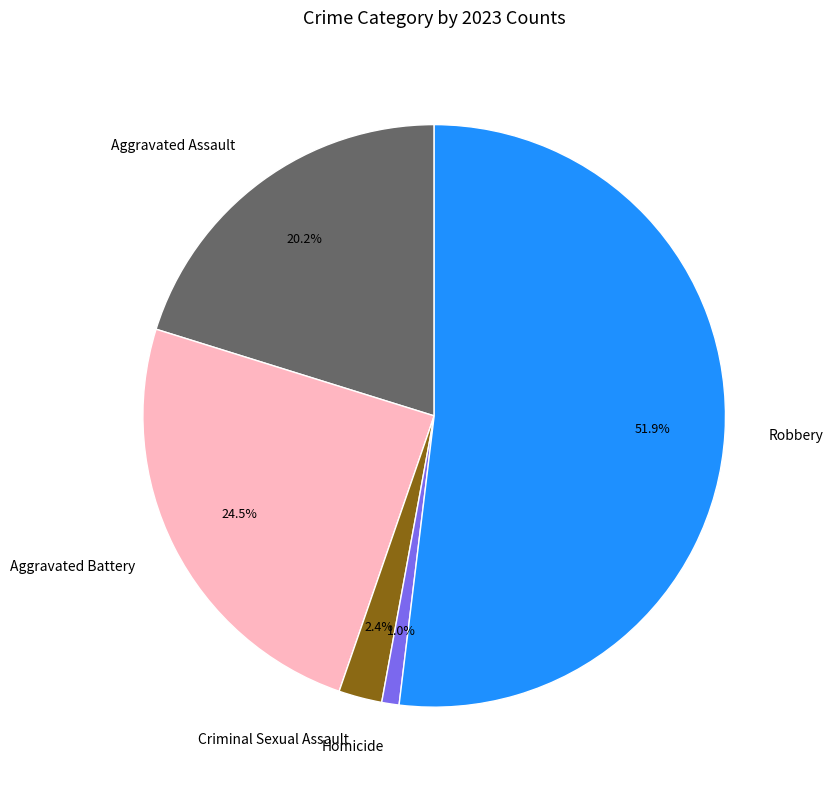

Does Robbery account for over 50% of the chart?

Yes